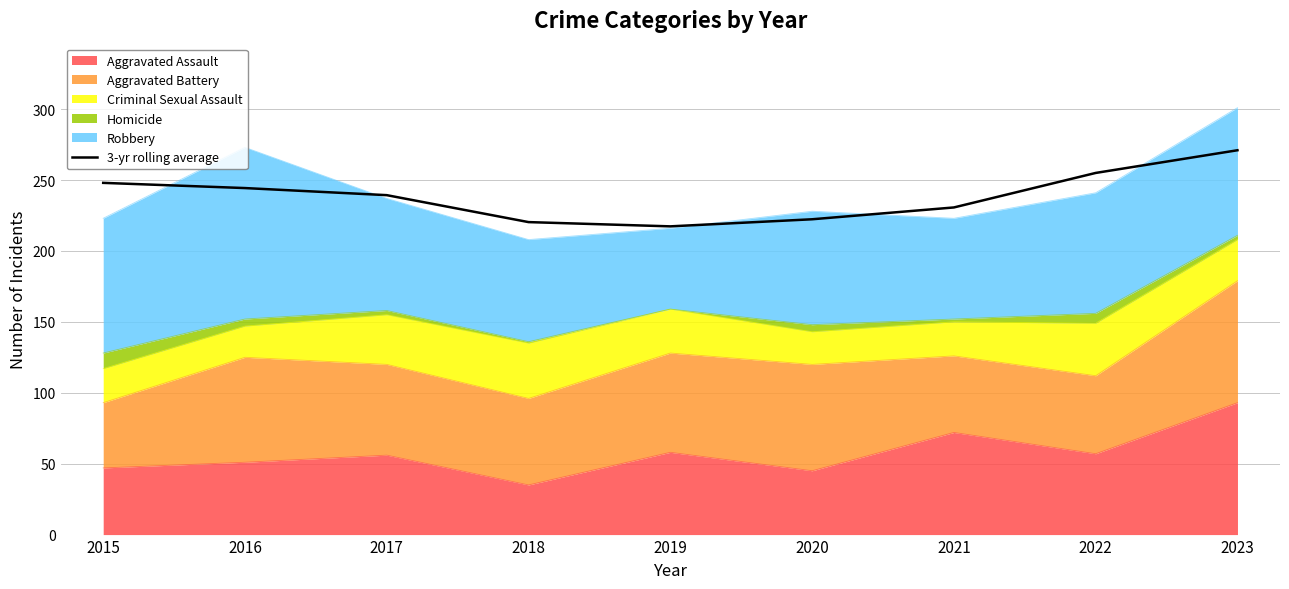

Reading right to left, transcribe all the data shown in this chart.

271.0	255.0	230.7	222.3	217.3	220.3	239.3	244.3	248.0